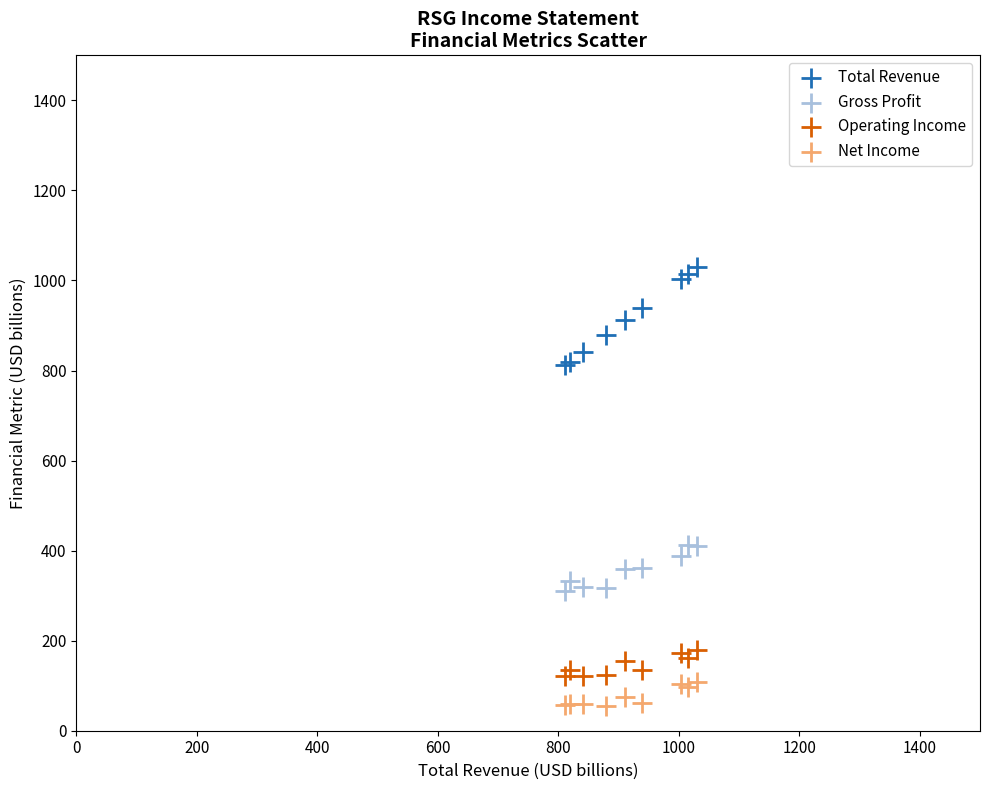

Which series has the widest spread of Y values?

Total Revenue